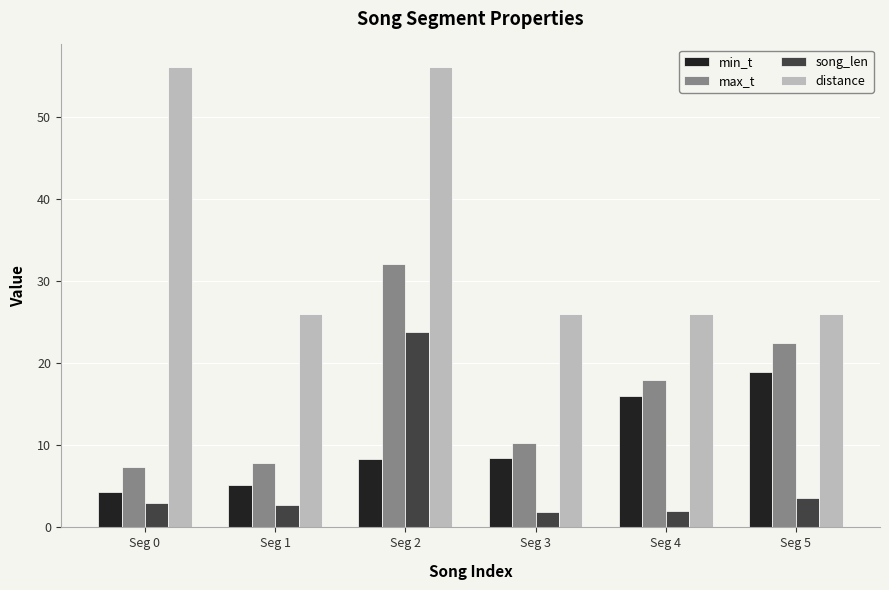

What are all the series names shown in the legend?

min_t, max_t, song_len, distance